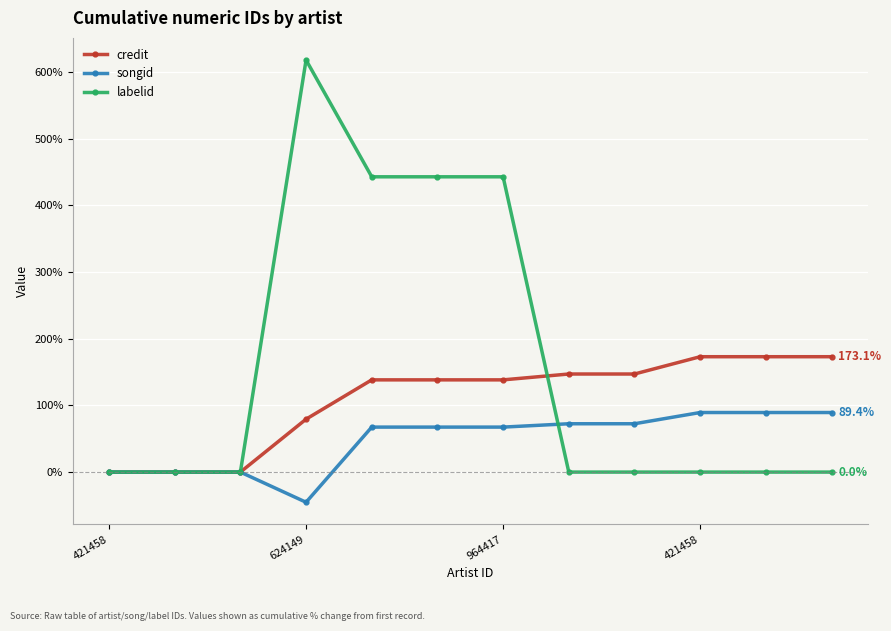

List the series in order of their overall mean, lowest first.

songid, credit, labelid